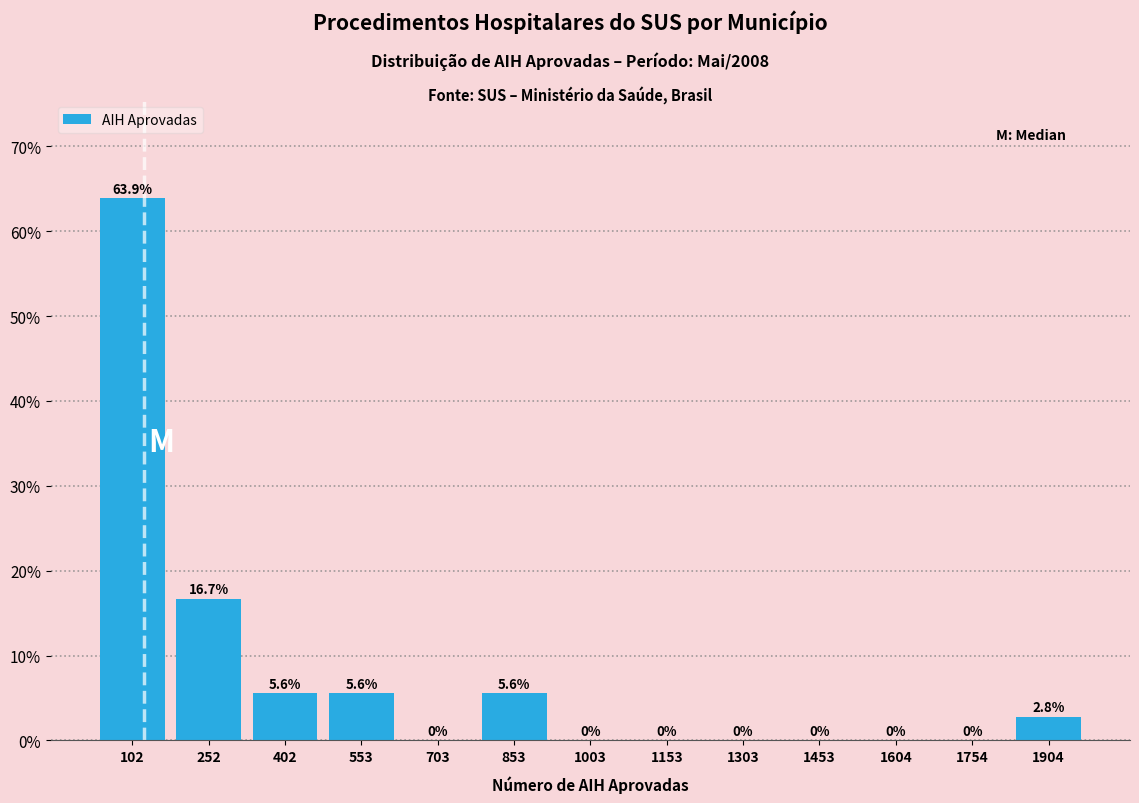

What is the height of the bar covering 180 to 320 on the x-axis? The bar edges are not printed on the chart, so give them approximately, as read against the axis.

16.7